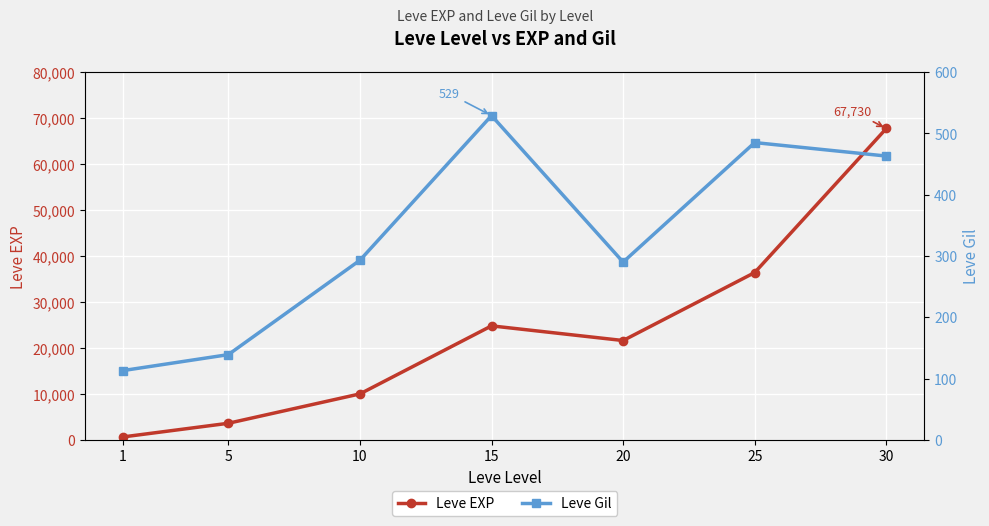

How many interior local peaks does the Leve Gil series have?

2